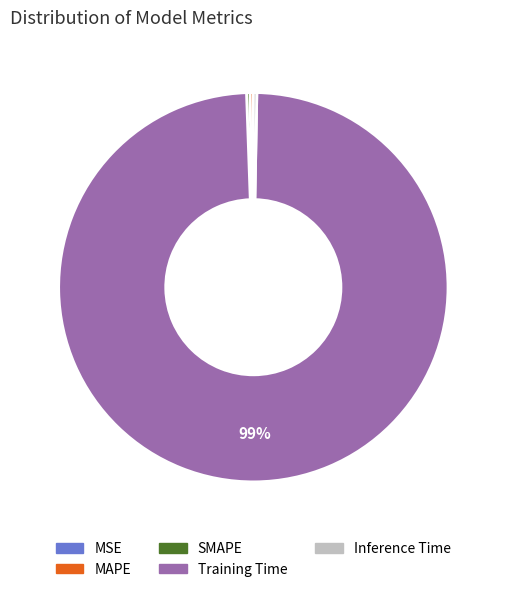

Which slice is the largest?

Training Time